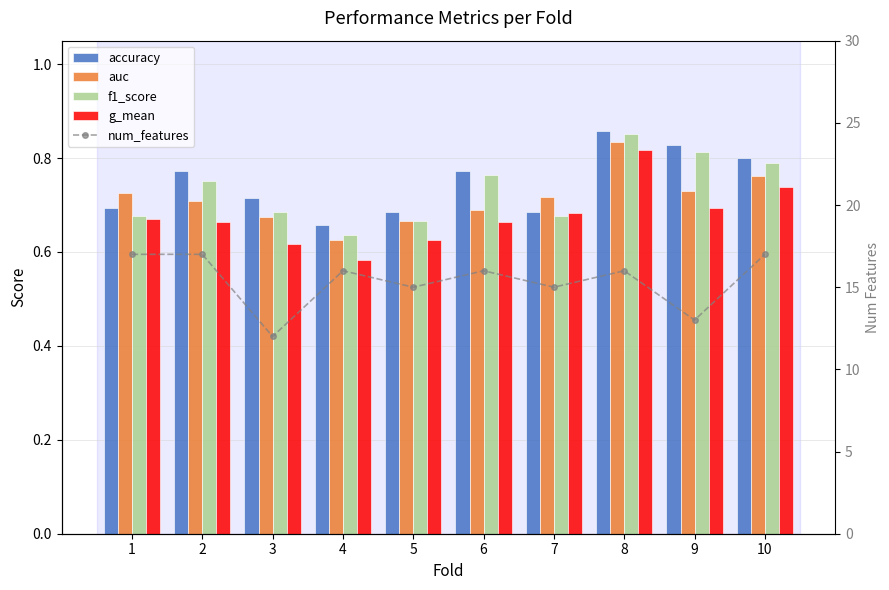

What is the total value across all series at 1?

19.8